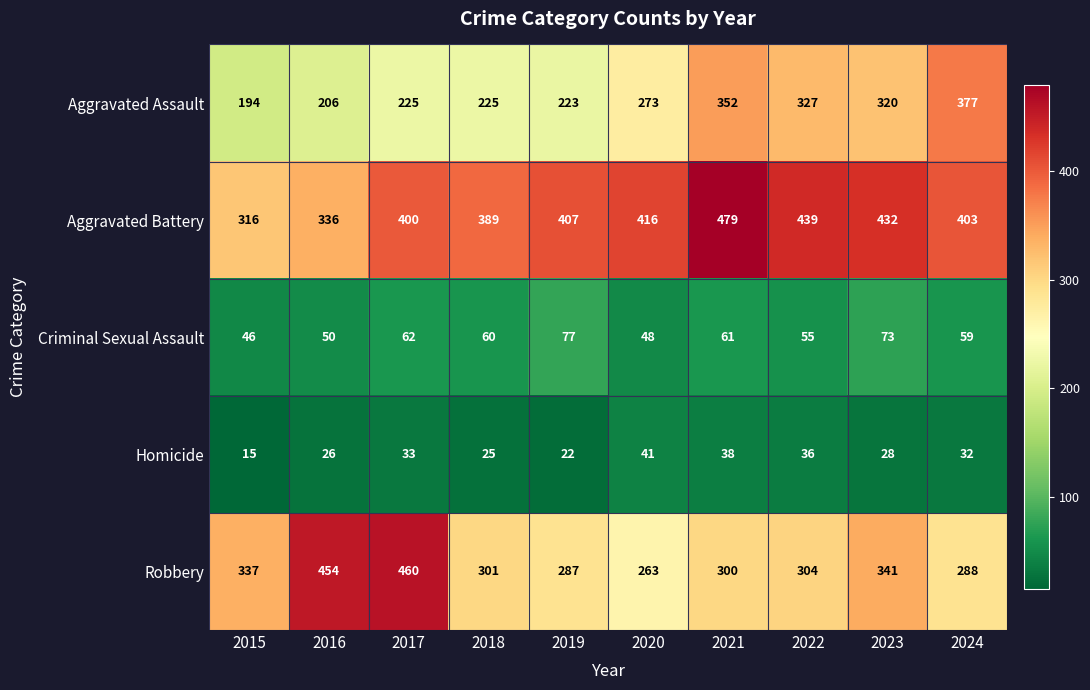

At which label does Robbery first exceed 304?

2015